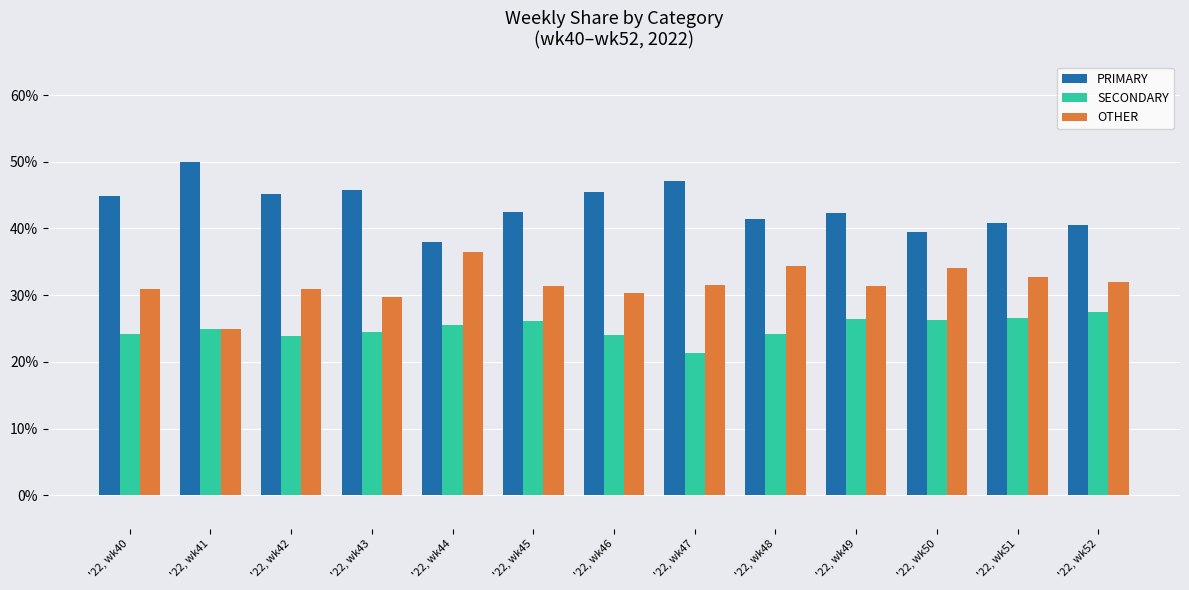

How many bars are there in each group?

3